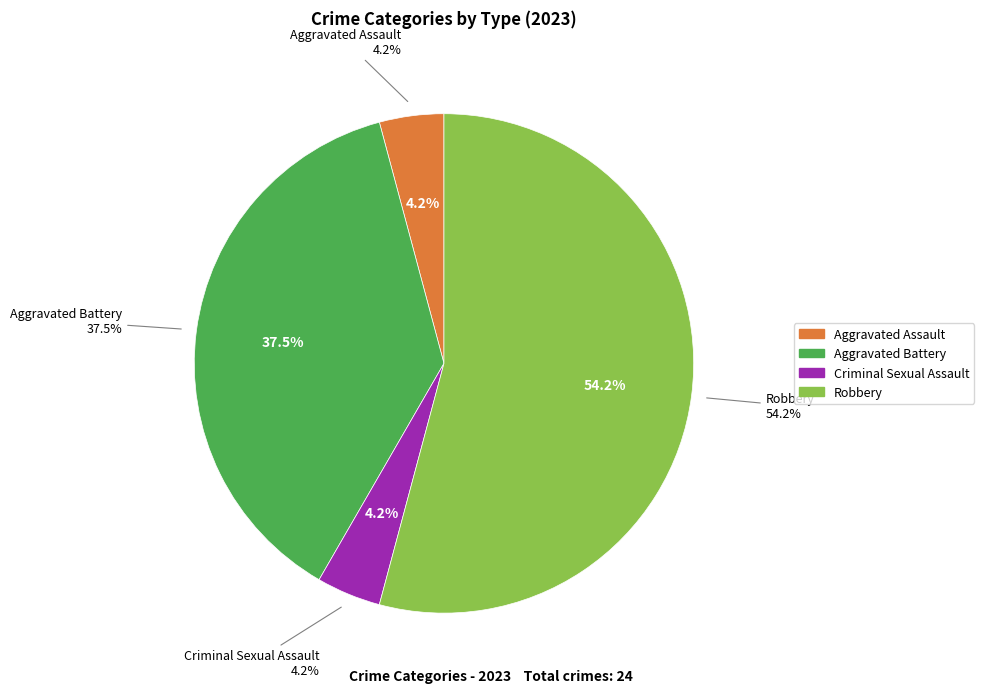

The Criminal Sexual Assault slice represents 10% of the pie. True or false?

False